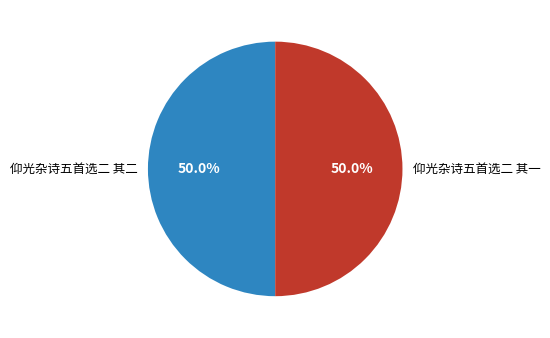

Combined, what portion of the pie is 仰光杂诗五首选二 其二 and 仰光杂诗五首选二 其一?

100.0%